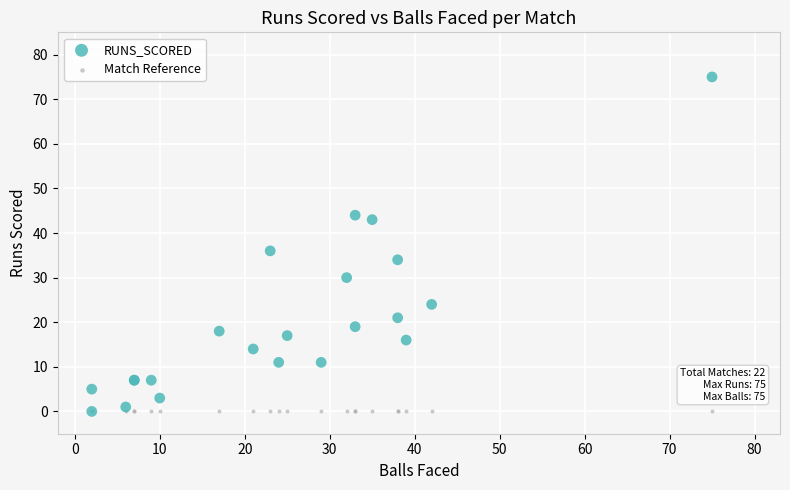

Across all series, what Y value is closest to 37?

36